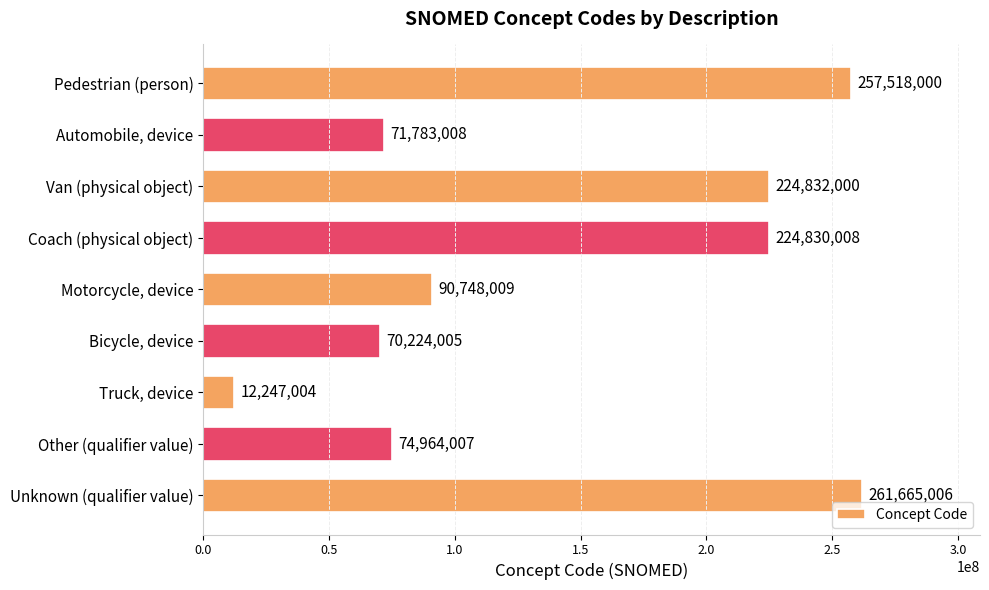

What is the greatest value displayed?

261665006